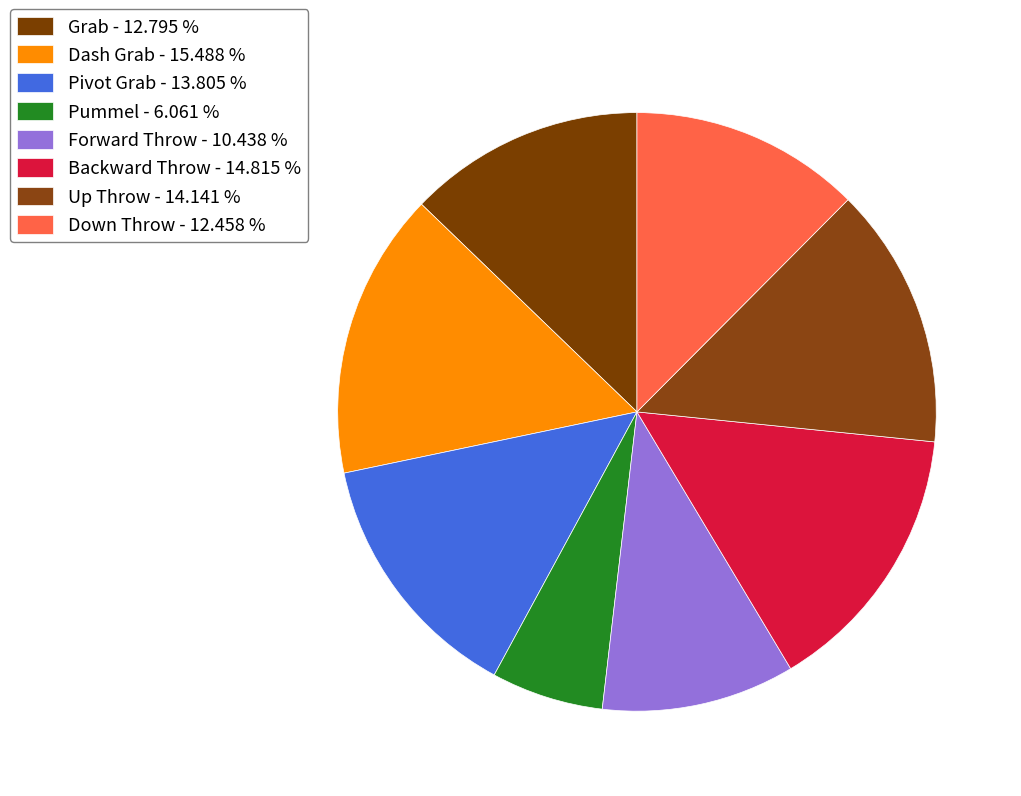

How many segments does this pie chart have?

8